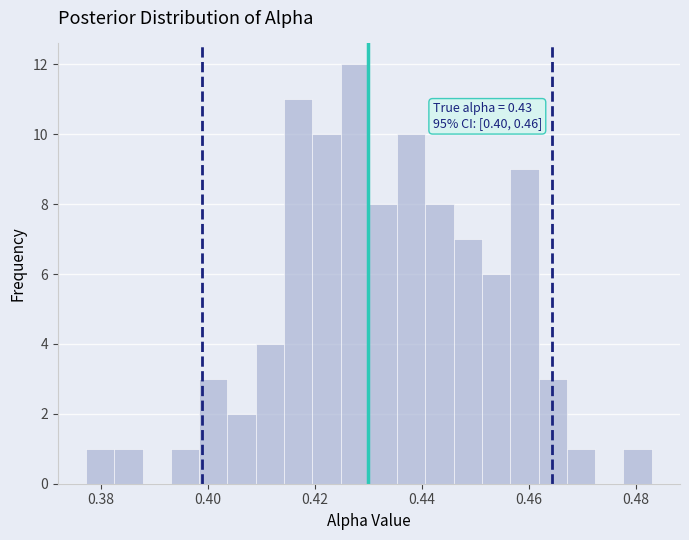

Read against the x-axis, roughly where is the centre of the tallest bar?

0.428